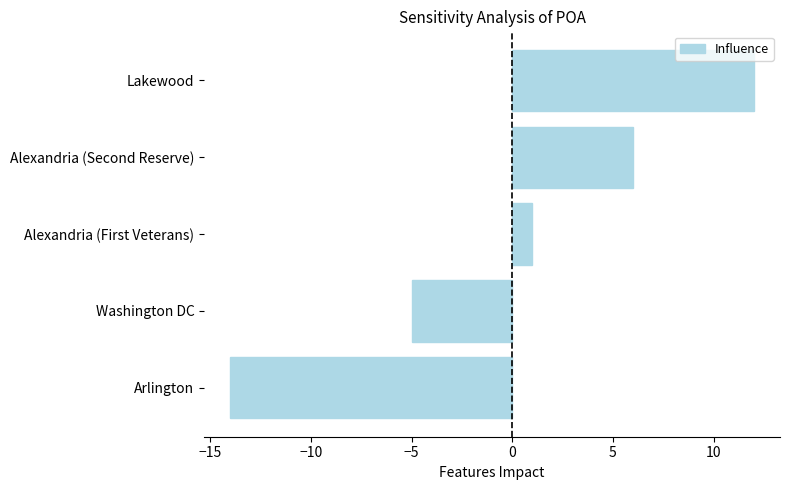

True or false: the data shows 4 at Alexandria (Second Reserve).

False